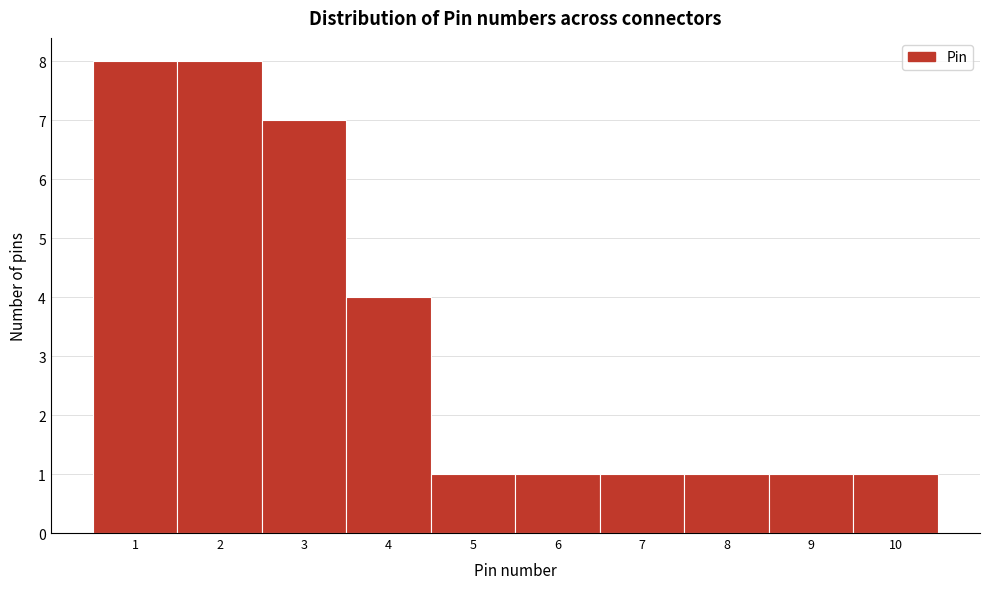

Reading left to right, transcribe this chart: for each bar, give the range it covers on the x-axis and its height. The values are not printed on the chart, so give them approximately, as read against the axis.

0.5 to 1.5: 8
1.5 to 2.5: 8
2.5 to 3.5: 7
3.5 to 4.5: 4
4.5 to 5.5: 1
5.5 to 6.5: 1
6.5 to 7.5: 1
7.5 to 8.5: 1
8.5 to 9.5: 1
9.5 to 10.5: 1